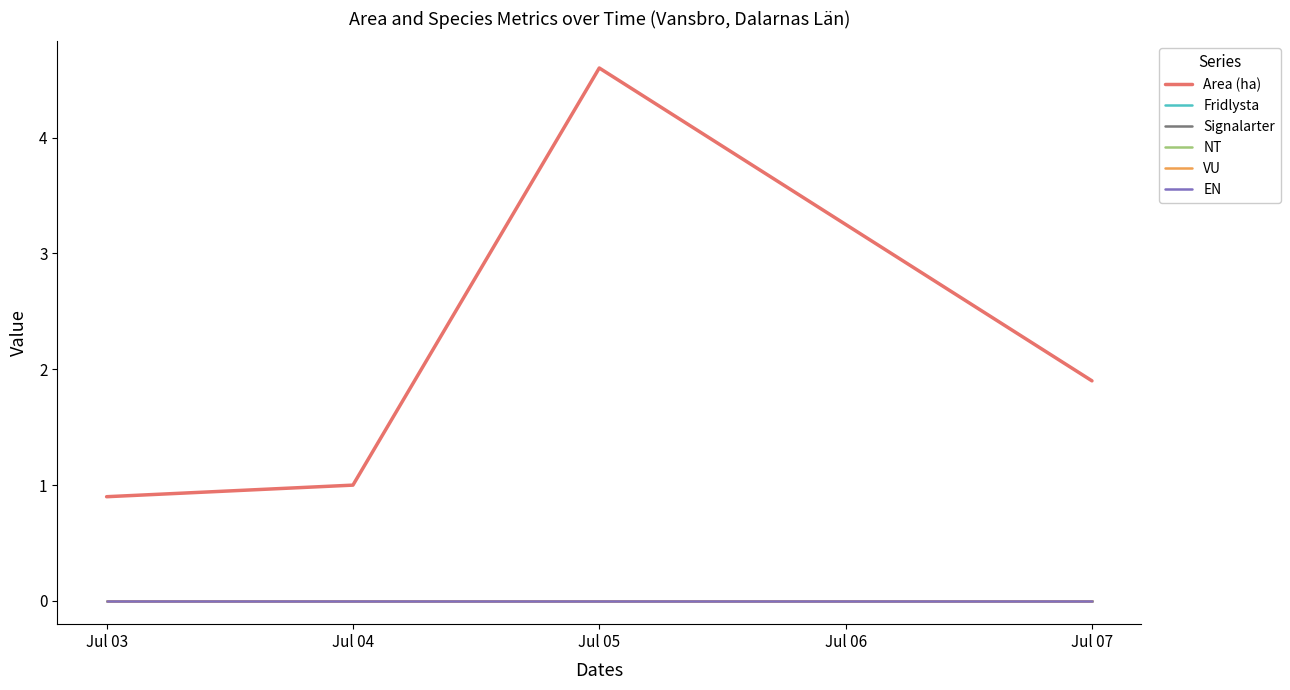

Where is EN nearest to the value 0?

Jul 03